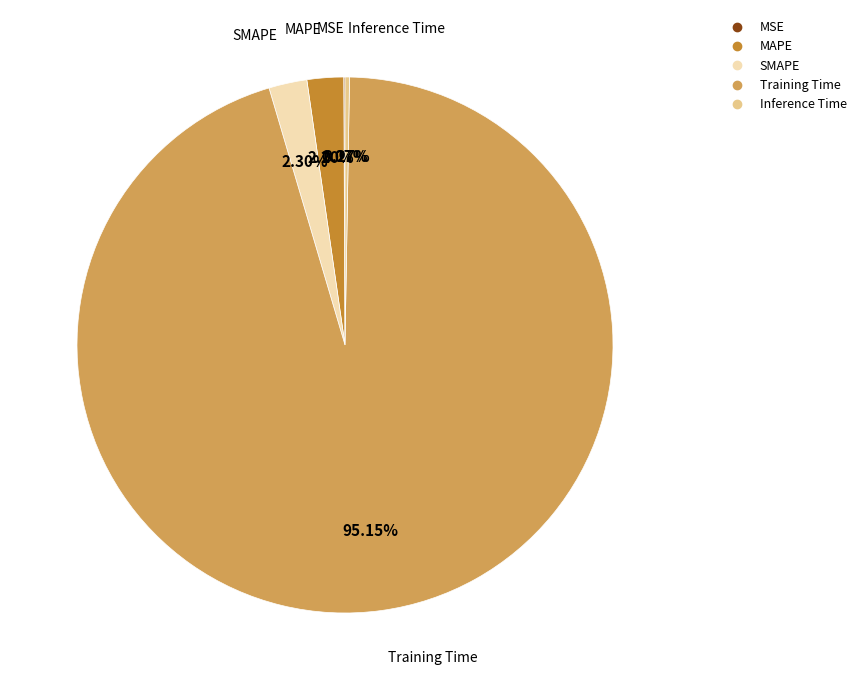

Is there a majority slice in this chart?

Yes